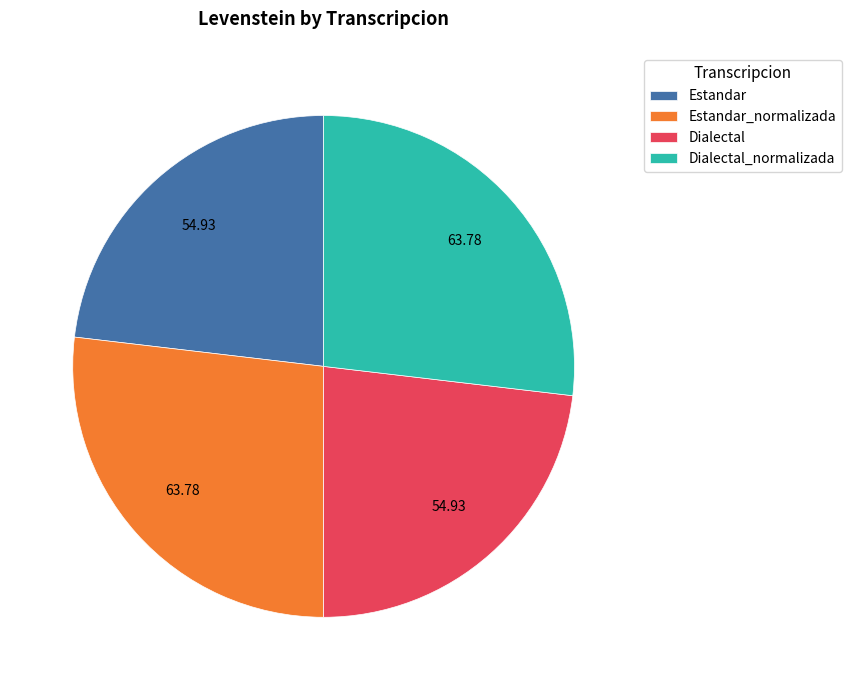

Combined, do Estandar and Dialectal account for over 50%?

No